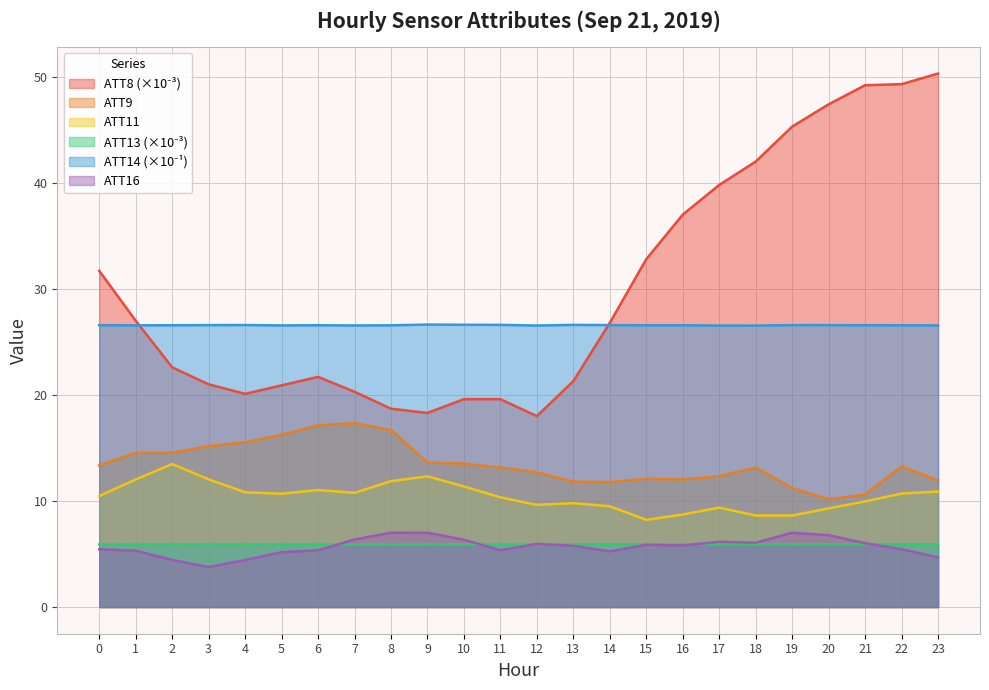

Reading left to right, list all the values displayed in this chart.

ATT8: 0=31.7	1=27.0	2=22.6	3=21.0	4=20.1	5=20.9	6=21.7	7=20.3	8=18.7	9=18.3	10=19.6	11=19.6	12=18.0	13=21.3	14=26.8	15=32.8	16=37.0	17=39.8	18=42.0	19=45.3	20=47.4	21=49.2	22=49.3	23=50.3
ATT9: 0=13.4	1=14.5	2=14.5	3=15.2	4=15.5	5=16.2	6=17.1	7=17.3	8=16.7	9=13.6	10=13.5	11=13.1	12=12.7	13=11.8	14=11.8	15=12.1	16=12.0	17=12.3	18=13.1	19=11.2	20=10.2	21=10.6	22=13.3	23=11.9
ATT11: 0=10.5	1=12.0	2=13.5	3=12.0	4=10.8	5=10.7	6=11.0	7=10.8	8=11.9	9=12.3	10=11.4	11=10.3	12=9.6	13=9.8	14=9.5	15=8.2	16=8.7	17=9.4	18=8.6	19=8.6	20=9.3	21=10.0	22=10.7	23=10.9
ATT13: 0=5.9	1=5.9	2=5.9	3=5.9	4=5.9	5=5.9	6=5.9	7=5.9	8=5.9	9=5.9	10=5.9	11=5.9	12=5.9	13=5.9	14=5.9	15=5.9	16=5.9	17=5.9	18=5.9	19=5.9	20=5.9	21=5.9	22=5.9	23=5.9
ATT14: 0=26.6	1=26.6	2=26.6	3=26.6	4=26.6	5=26.6	6=26.6	7=26.5	8=26.6	9=26.6	10=26.6	11=26.6	12=26.5	13=26.6	14=26.6	15=26.6	16=26.6	17=26.5	18=26.5	19=26.6	20=26.6	21=26.6	22=26.6	23=26.6
ATT16: 0=5.5	1=5.3	2=4.4	3=3.8	4=4.4	5=5.2	6=5.4	7=6.4	8=7.0	9=7.0	10=6.4	11=5.4	12=6.0	13=5.8	14=5.2	15=5.9	16=5.8	17=6.1	18=6.1	19=7.0	20=6.8	21=6.0	22=5.5	23=4.7